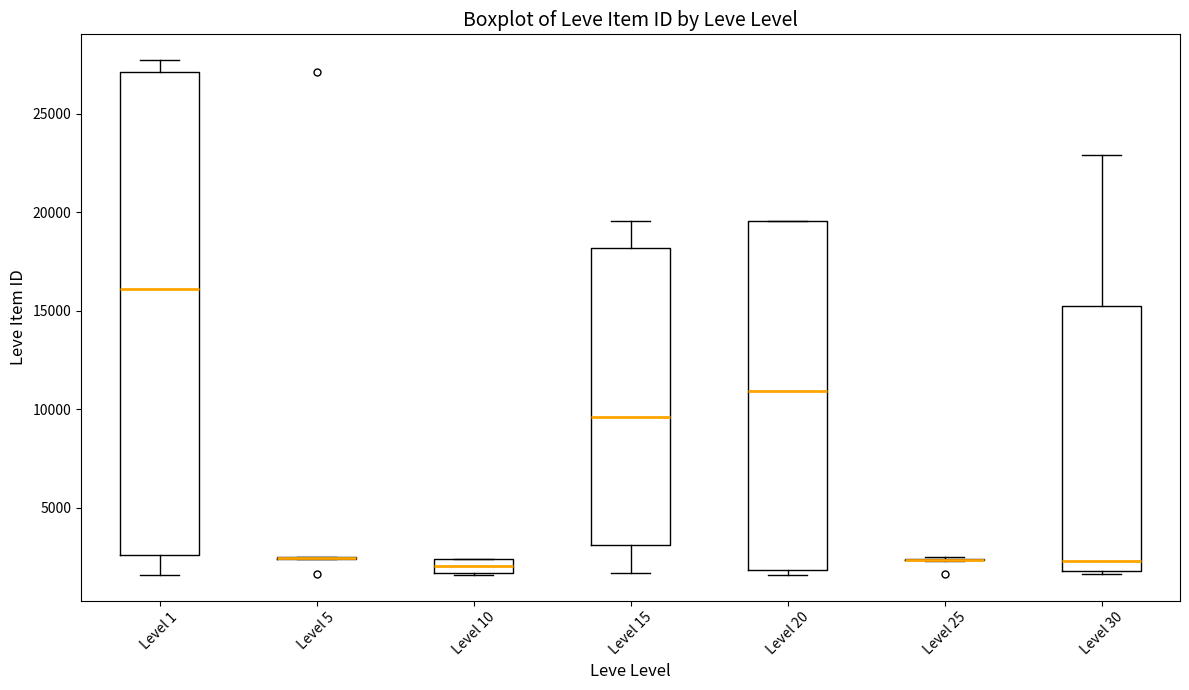

Comparing the boxes themselves (not the whiskers), which one is the tallest?

Level 1